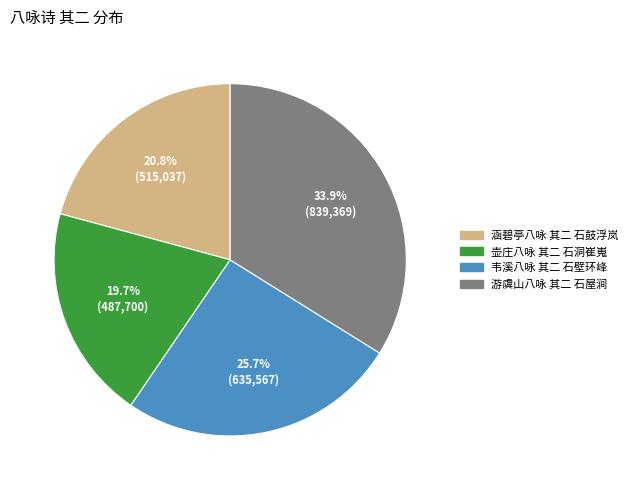

What portion of the pie excludes 韦溪八咏 其二 石壁环峰?

74.3%